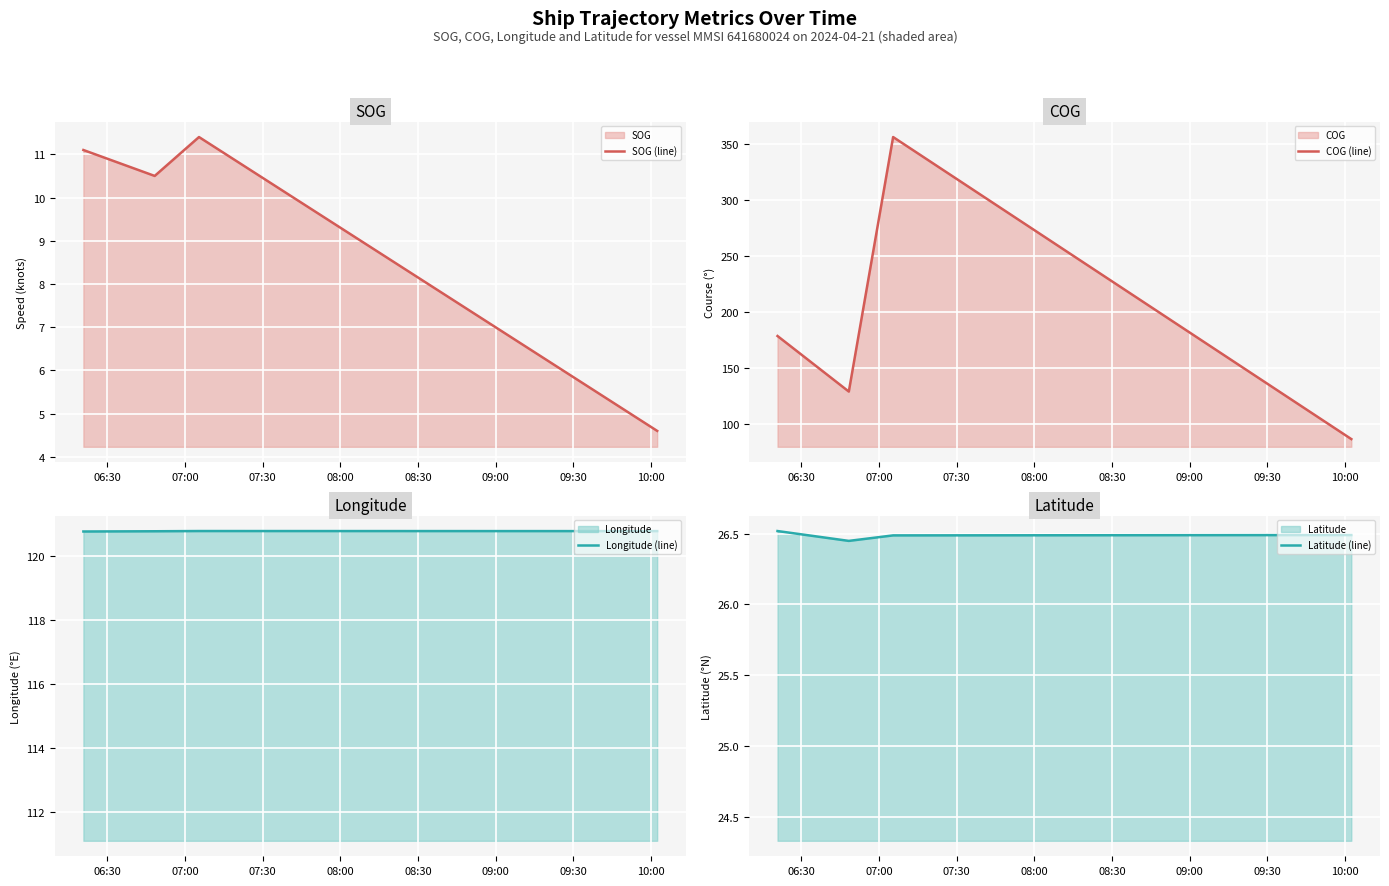

How many interior local valleys does the SOG (line) series have?

1